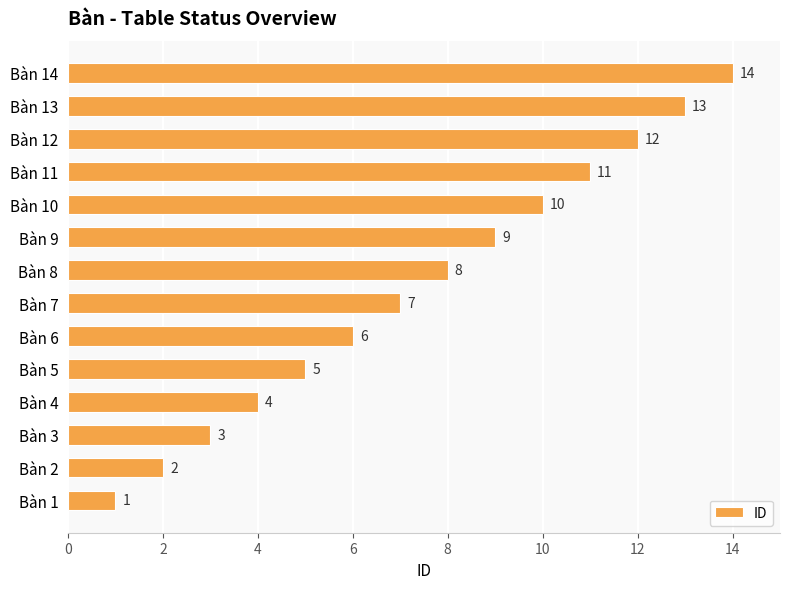

At which label is the value closest to 7?

Bàn 7